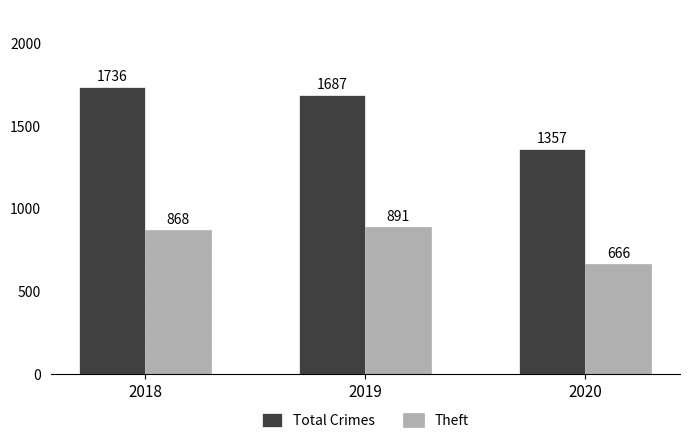

How many bars are there in total?

6